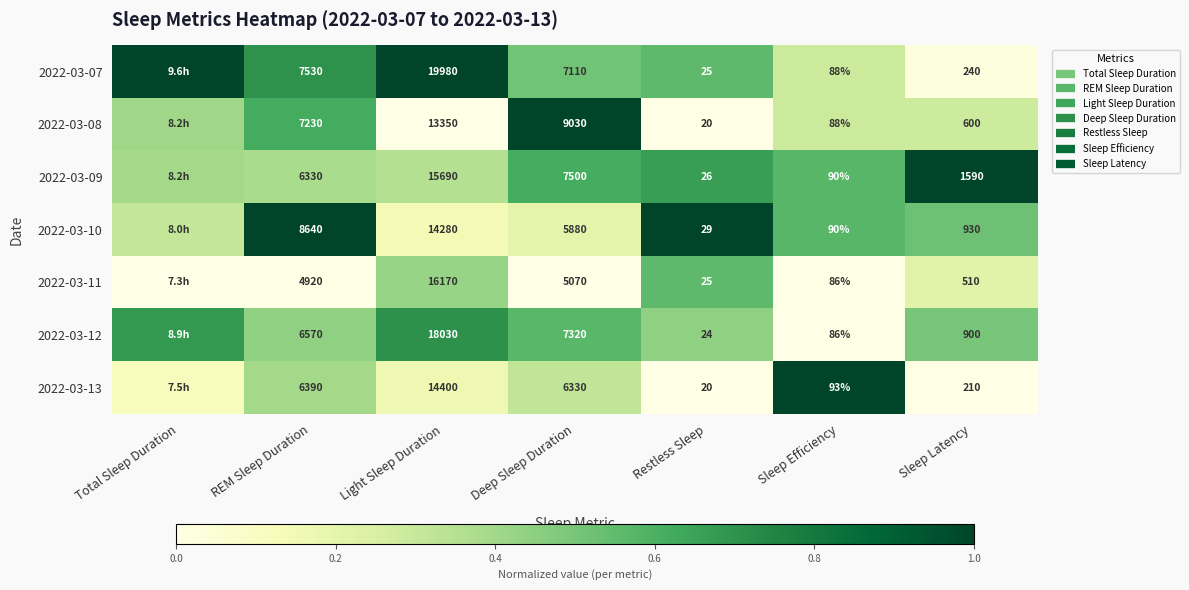

Where is 2022-03-09 nearest to the value 0?

Light Sleep Duration